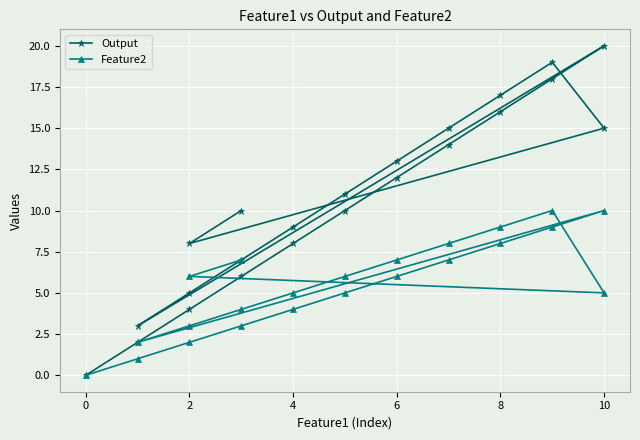

How many lines are shown in the chart?

2